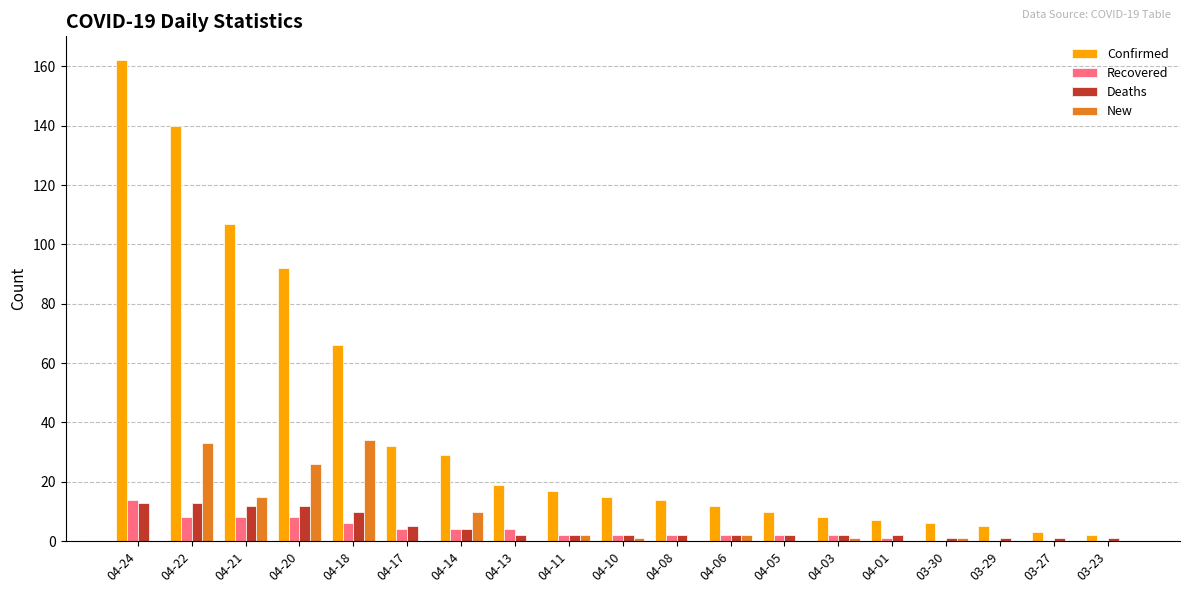

Reading left to right, extract all data points from this chart.

Confirmed: 162	140	107	92	66	32	29	19	17	15	14	12	10	8	7	6	5	3	2
Recovered: 14	8	8	8	6	4	4	4	2	2	2	2	2	2	1	0	0	0	0
Deaths: 13	13	12	12	10	5	4	2	2	2	2	2	2	2	2	1	1	1	1
New: 0	33	15	26	34	0	10	0	2	1	0	2	0	1	0	1	0	0	0